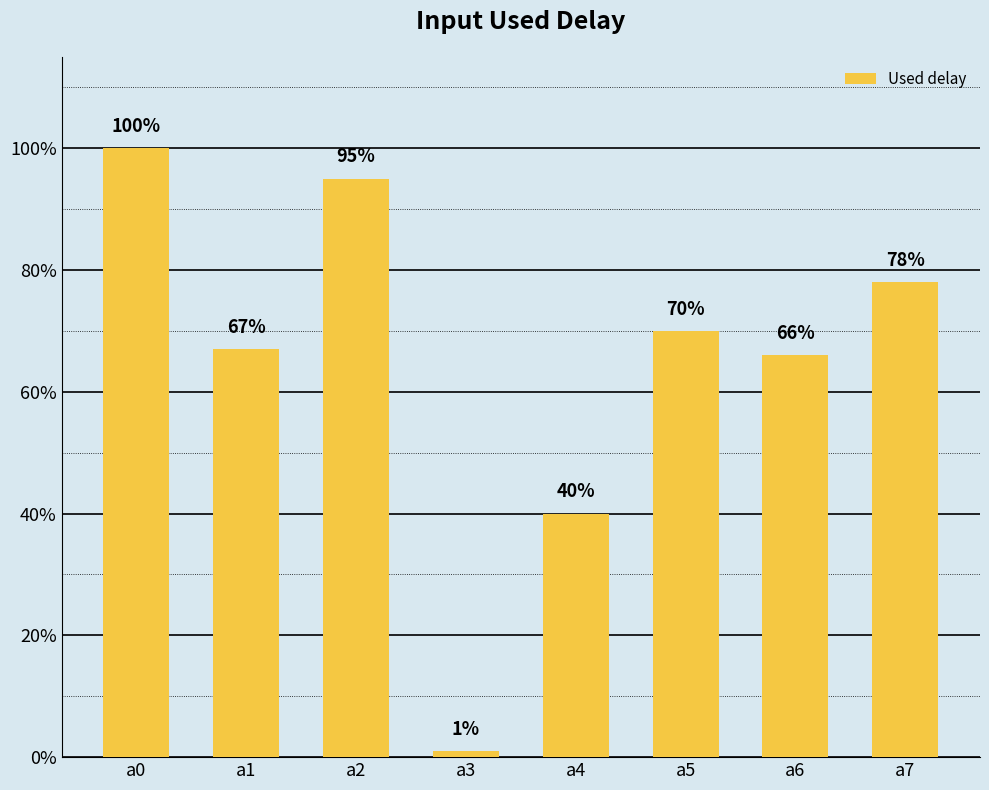

What is the greatest value displayed?

1.0